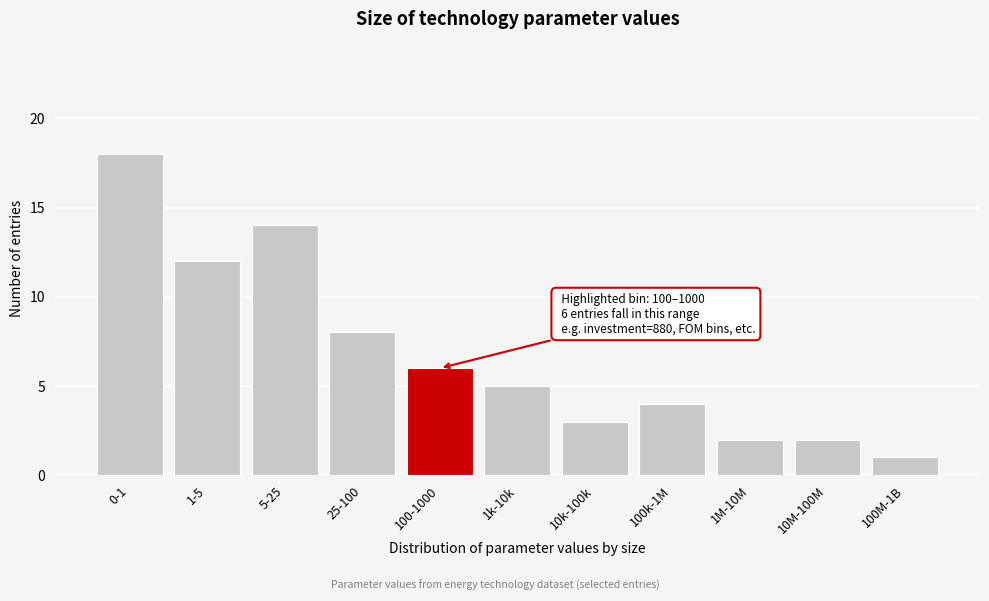

Reading left to right, transcribe all the data shown in this chart.

18	12	14	8	6	5	3	4	2	2	1